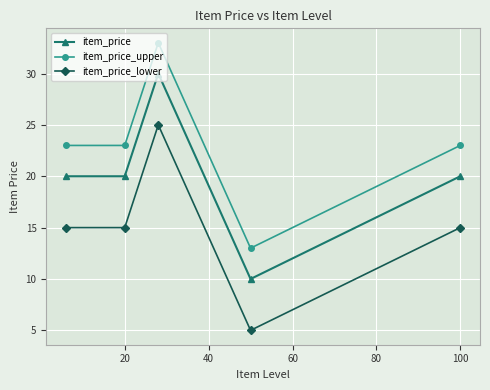

True or false: item_price has more than 0 points higher than both neighbors.

True